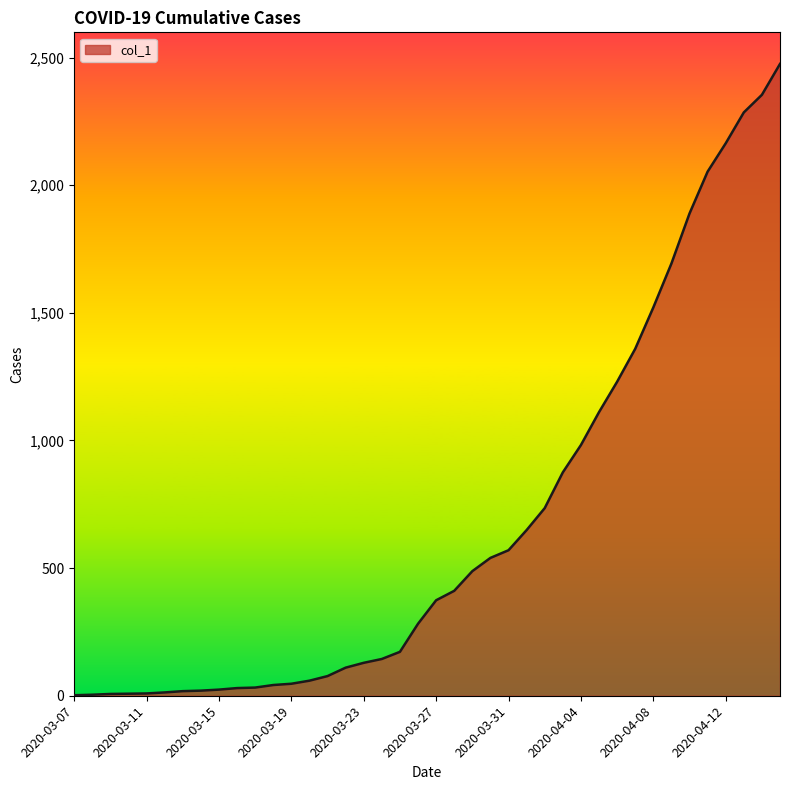

What is the greatest value displayed?

2475